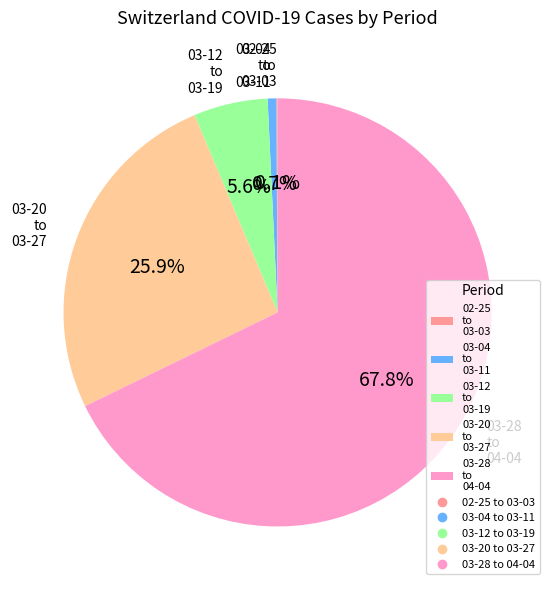

Which slice is the largest?

03-28 to 04-04